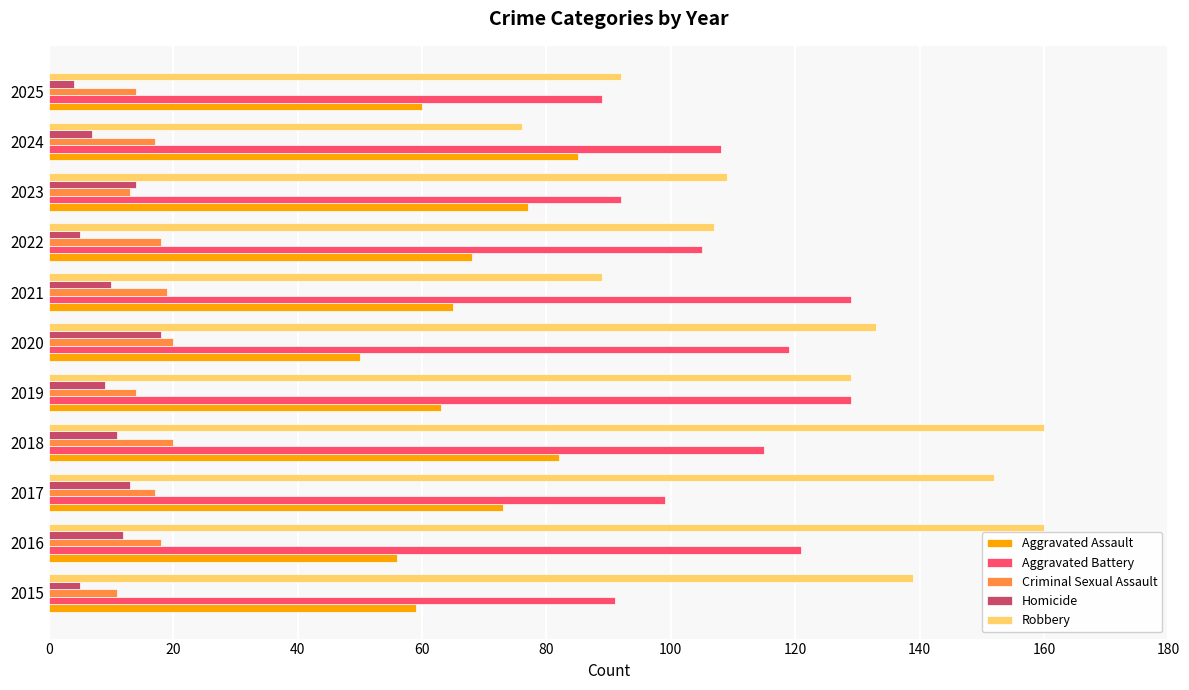

Is it true that Criminal Sexual Assault equals 20 at 2020?

True